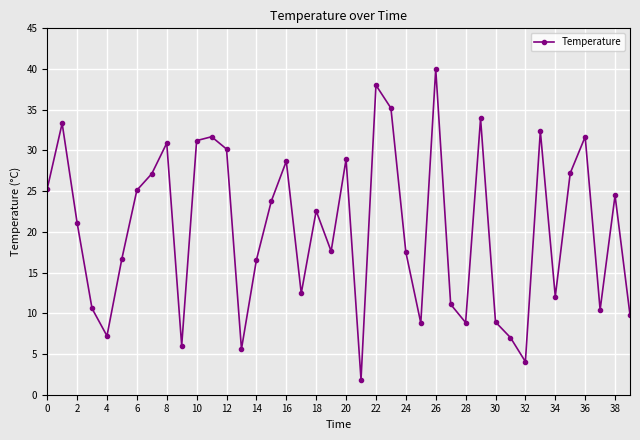

How many interior local valleys (lower than both neighbors) does the data have?

11